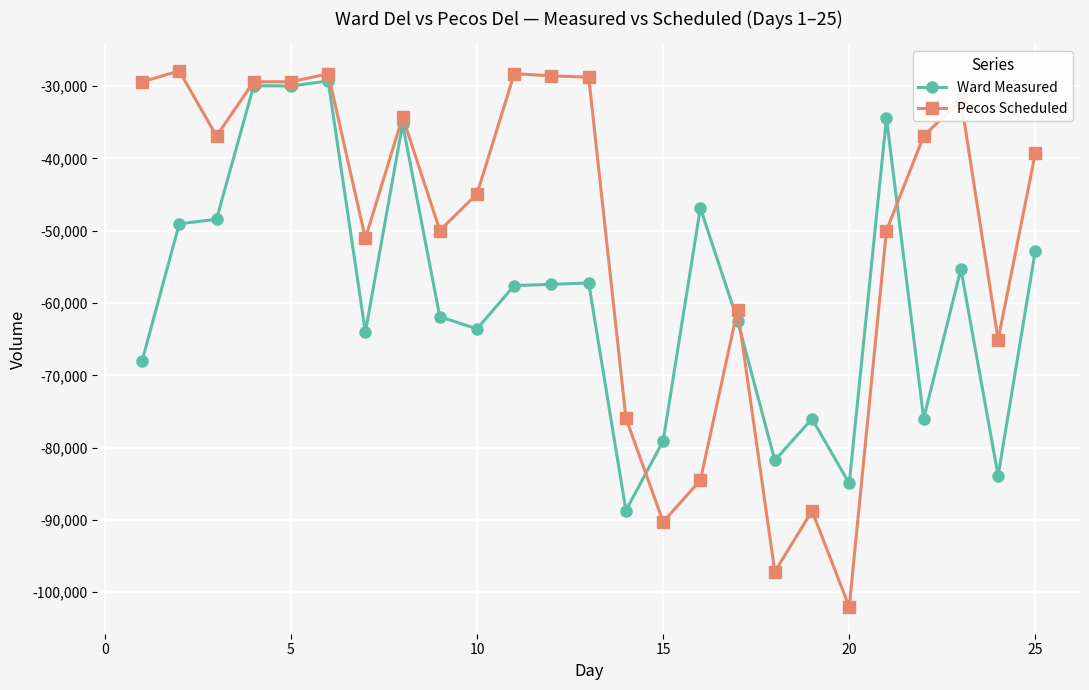

How many data points in Ward Measured are less than -57587?

12